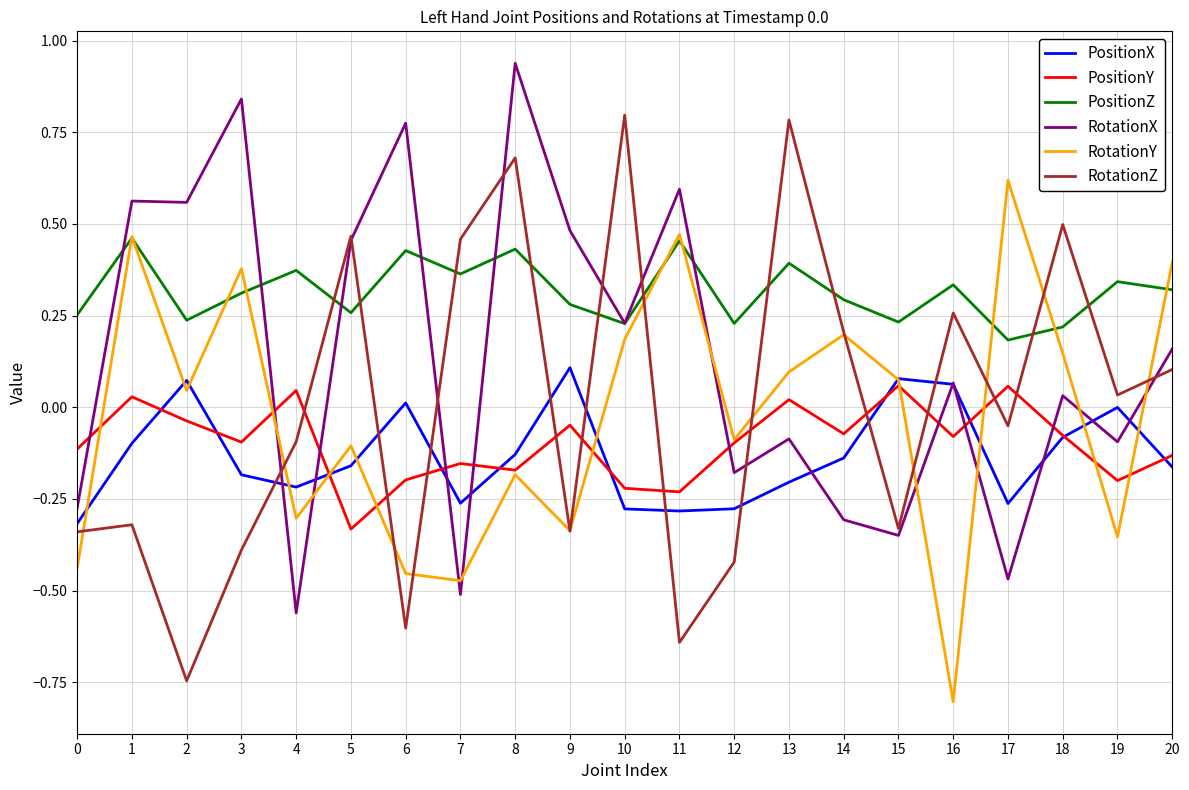

How many intersections are there between RotationZ and PositionZ?

10